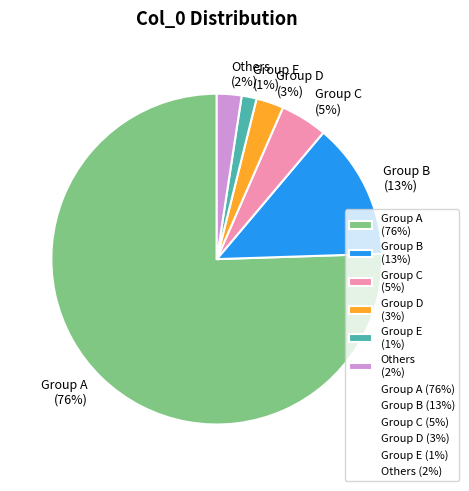

Do Group C (5%) and Others (2%) together represent more than half of the pie?

No